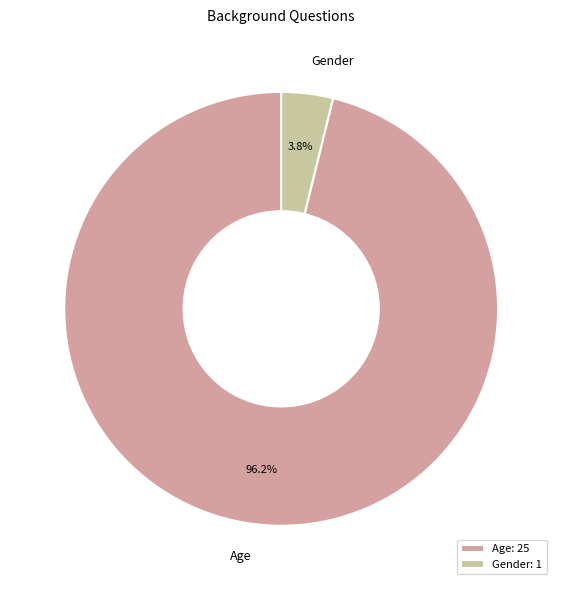

To the nearest percent, what percentage of the pie is Age?

96%